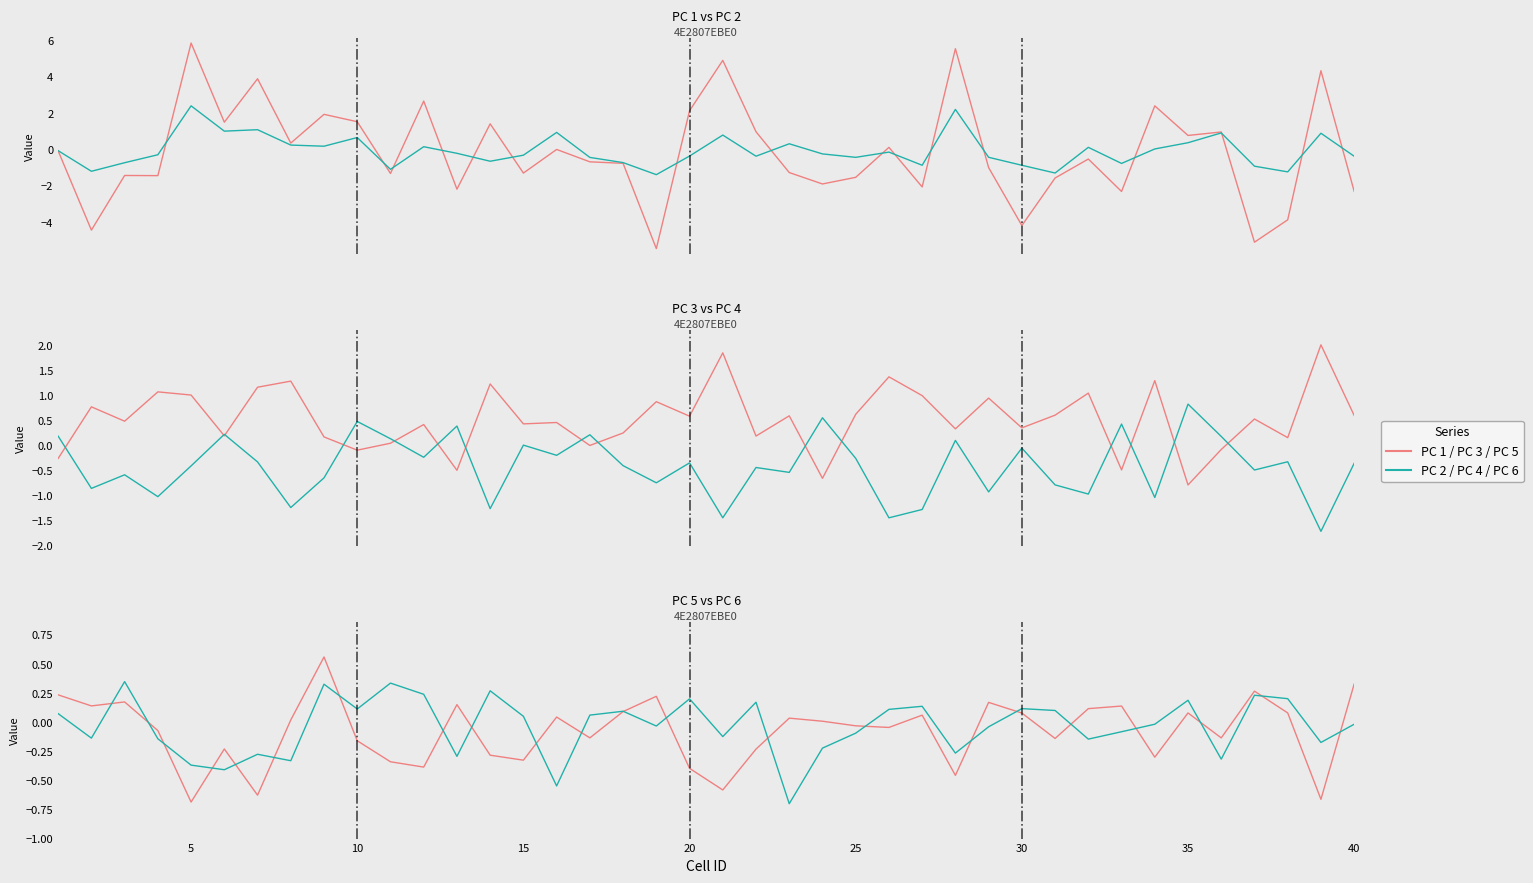

Between 20 and 0, which is larger?

20